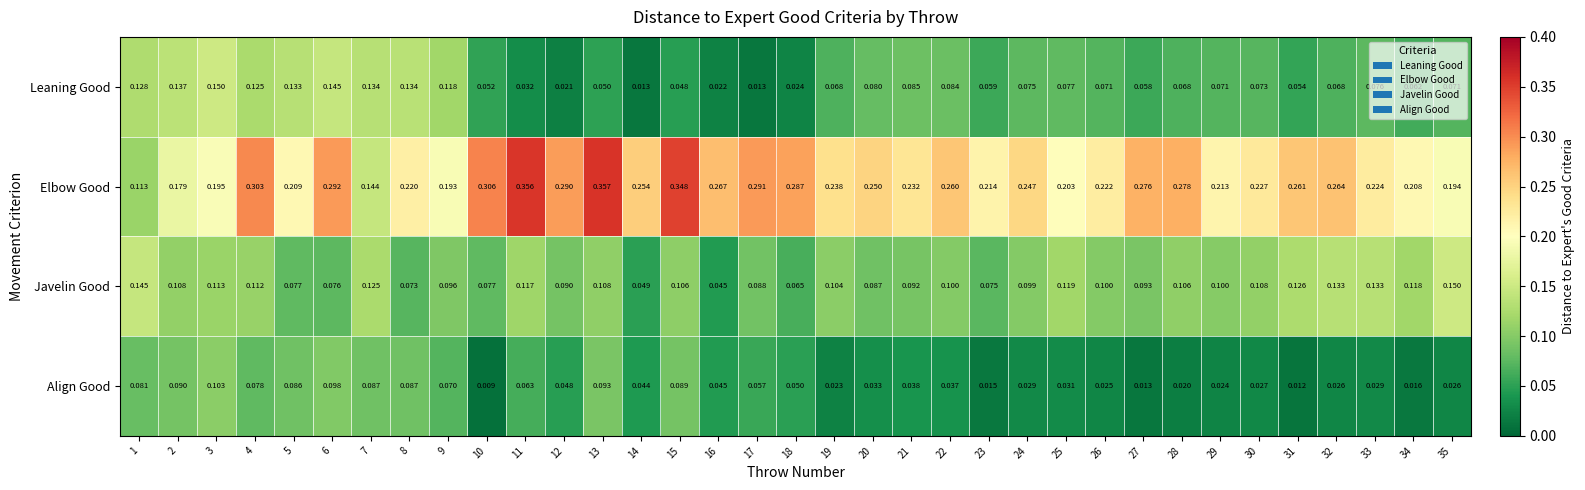

Which series has the largest total across all categories?

Elbow Good